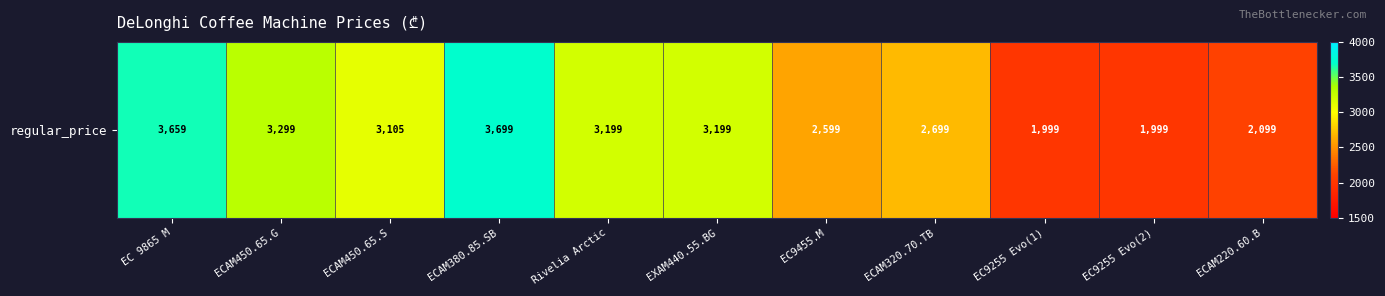

What is the average value?

2869